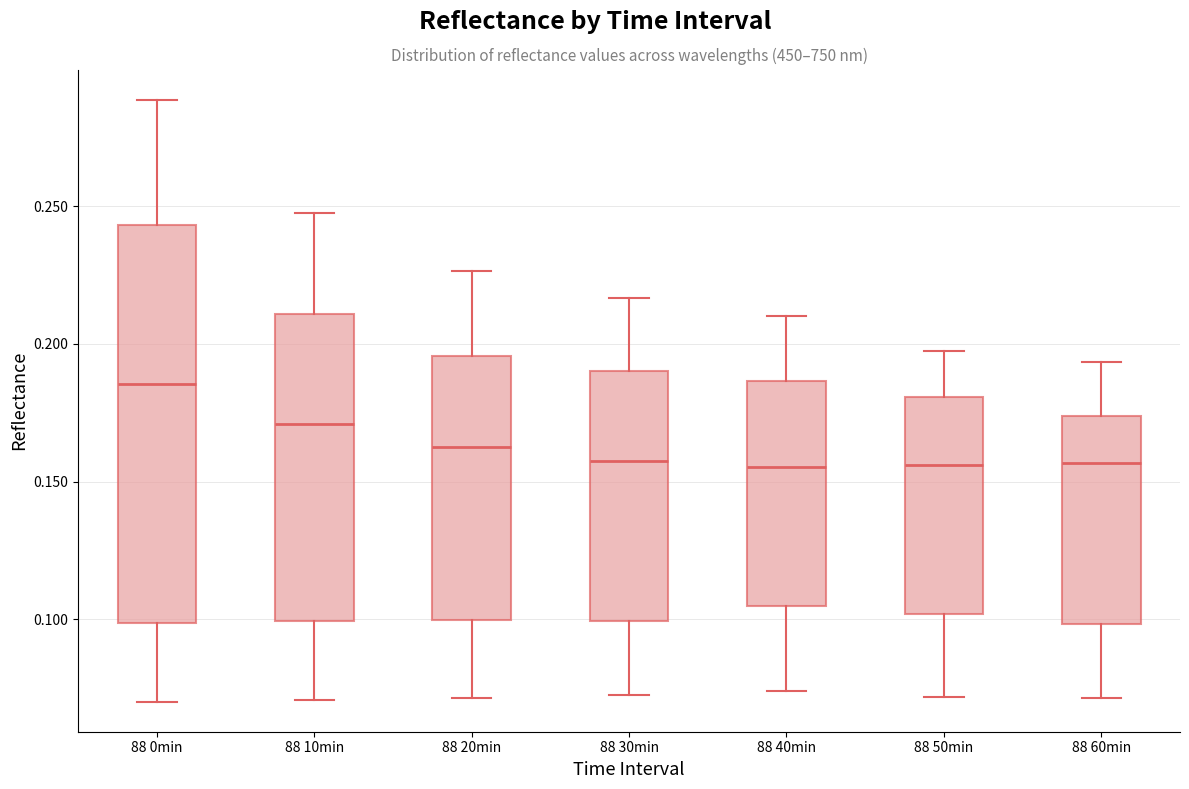

Reading left to right, transcribe this box plot: for each box, give where its median line is, the range the box spans, and where its two whiskers end, as read against the y-axis. The values are not printed on the chart, so give them approximately, as read against the axis.

88 0min: median 0.185, box 0.100 to 0.245, whiskers 0.070 to 0.290
88 10min: median 0.170, box 0.100 to 0.210, whiskers 0.070 to 0.250
88 20min: median 0.160, box 0.100 to 0.195, whiskers 0.070 to 0.225
88 30min: median 0.160, box 0.100 to 0.190, whiskers 0.075 to 0.215
88 40min: median 0.155, box 0.105 to 0.185, whiskers 0.075 to 0.210
88 50min: median 0.155, box 0.100 to 0.180, whiskers 0.070 to 0.200
88 60min: median 0.155, box 0.100 to 0.175, whiskers 0.070 to 0.195